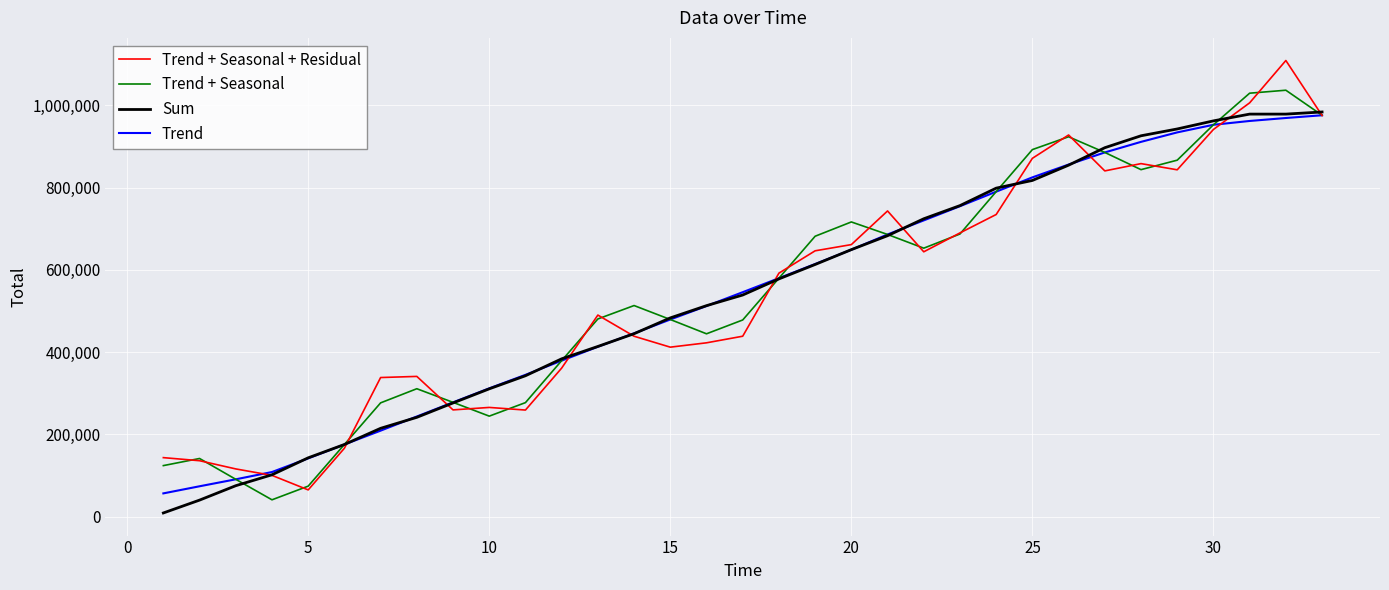

What is the maximum value for Trend + Seasonal + Residual?

1108672.0